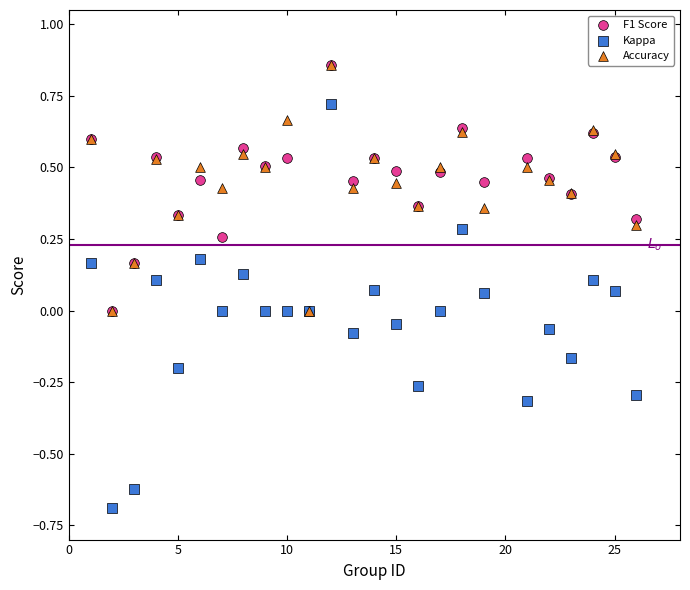

Which series contains the lowest Y value?

Kappa